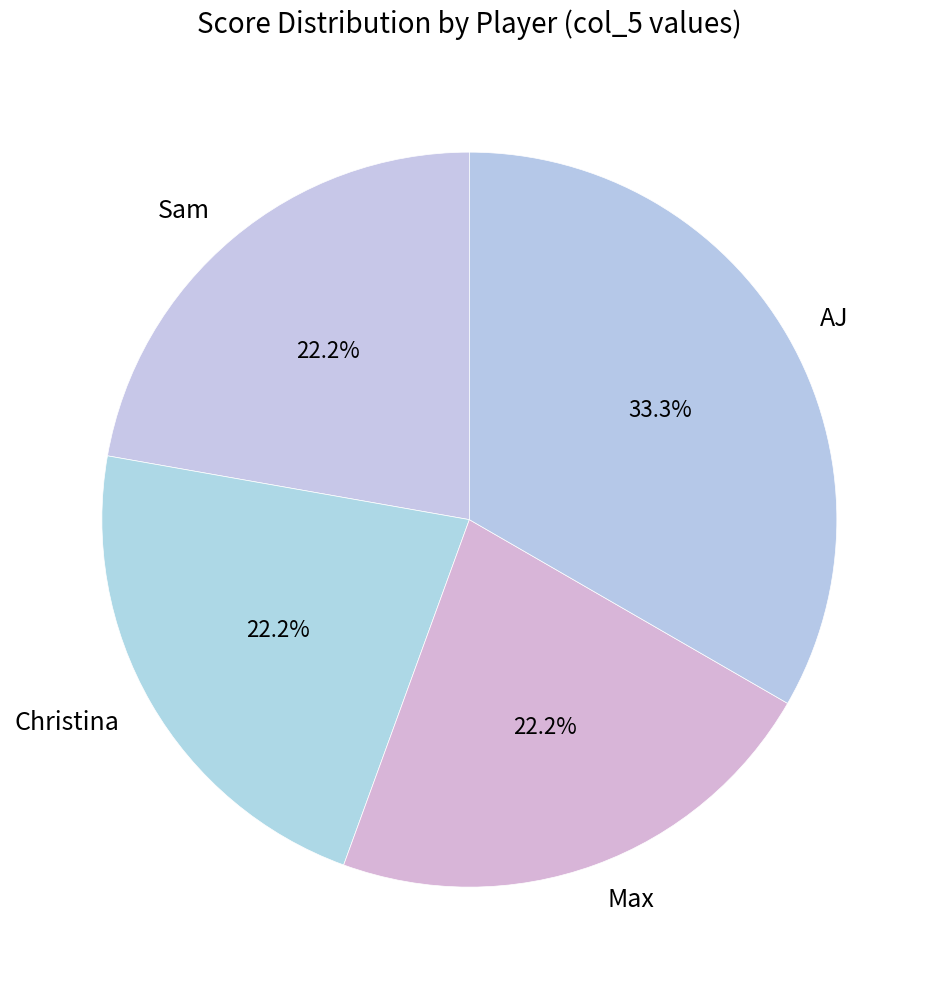

Combined, what portion of the pie is Christina and Max?

44.4%